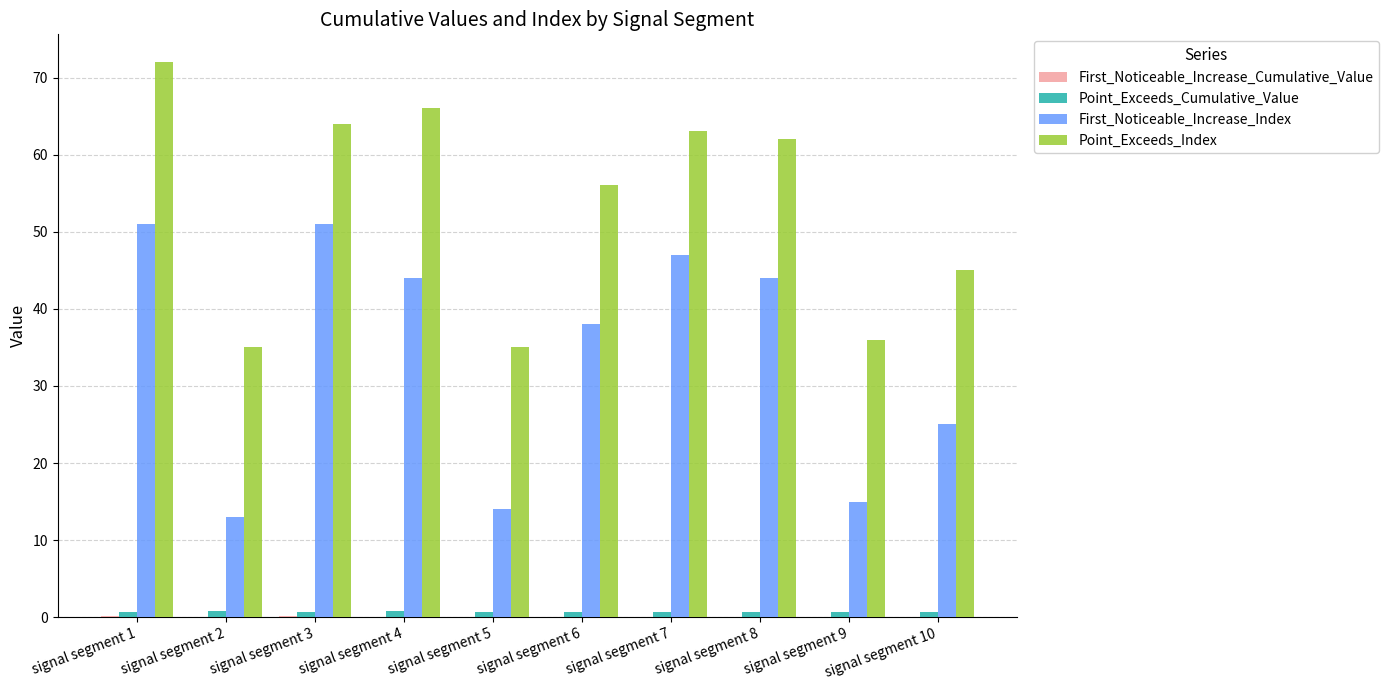

At which category is the sum across all series the highest?

signal segment 1